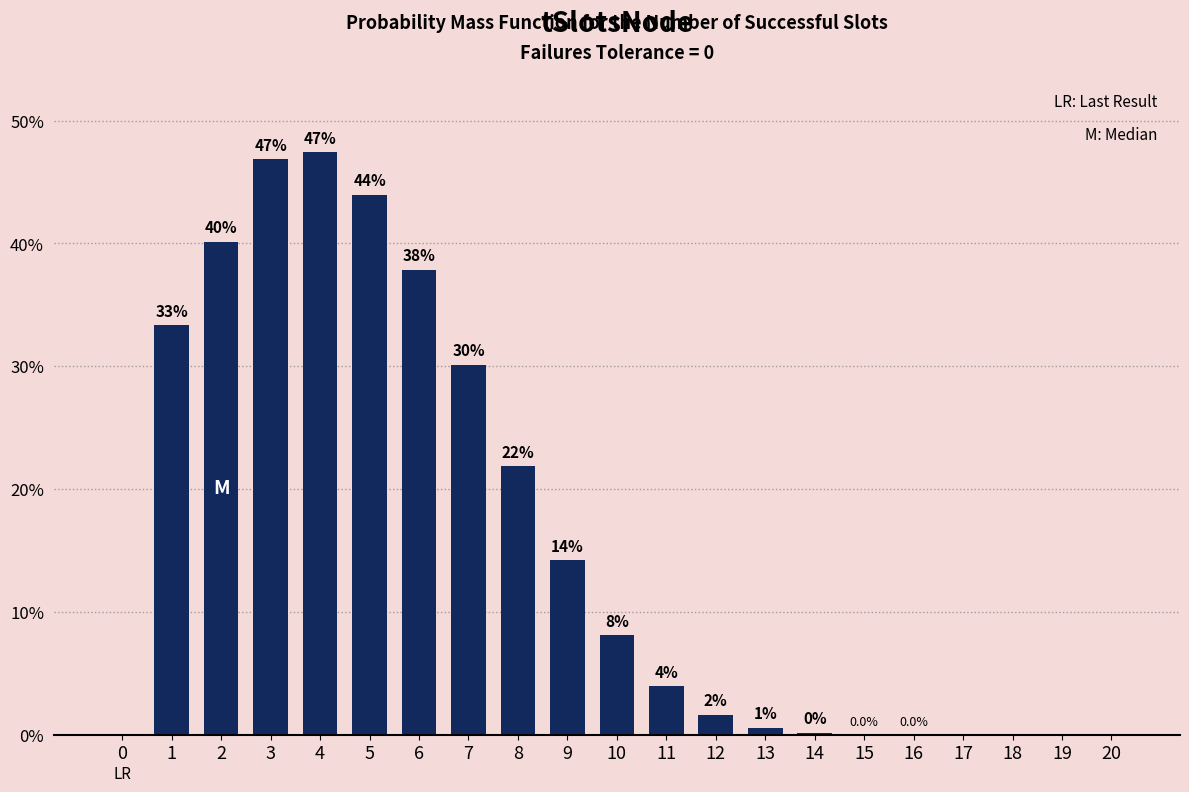

Are the bars horizontal?

No